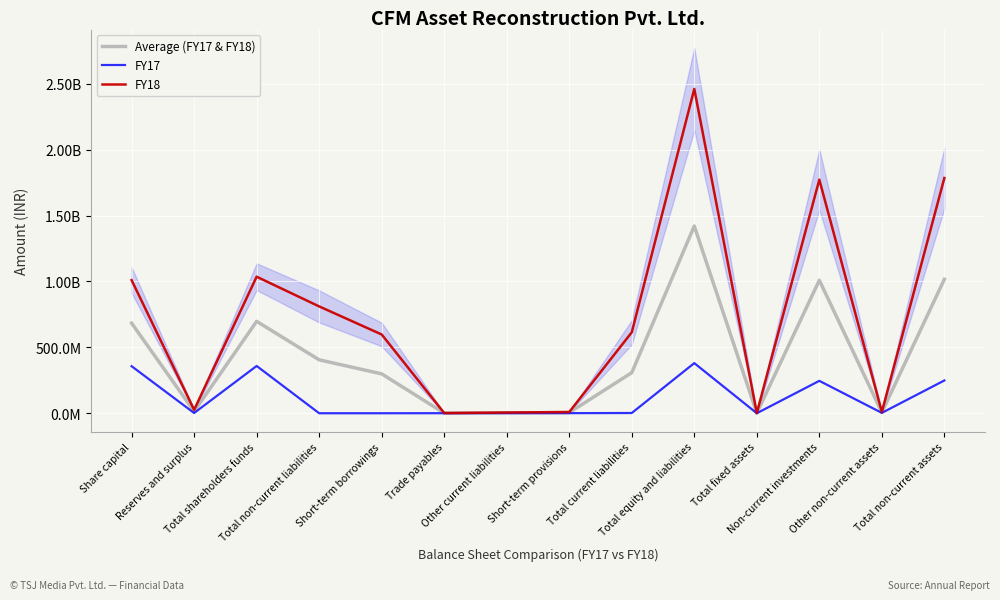

True or false: FY17 and Average (FY17 & FY18) intersect in this chart.

False